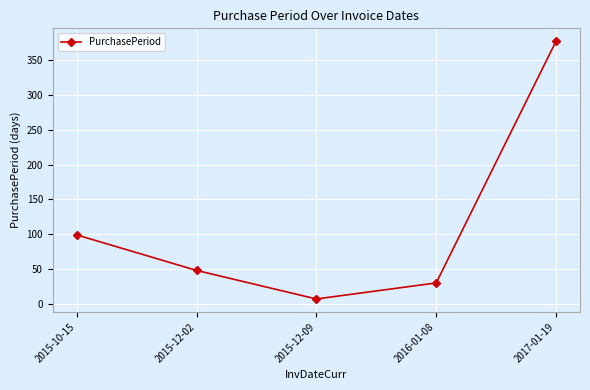

Rank the categories by value from lowest to highest.

2015-12-09, 2016-01-08, 2015-12-02, 2015-10-15, 2017-01-19